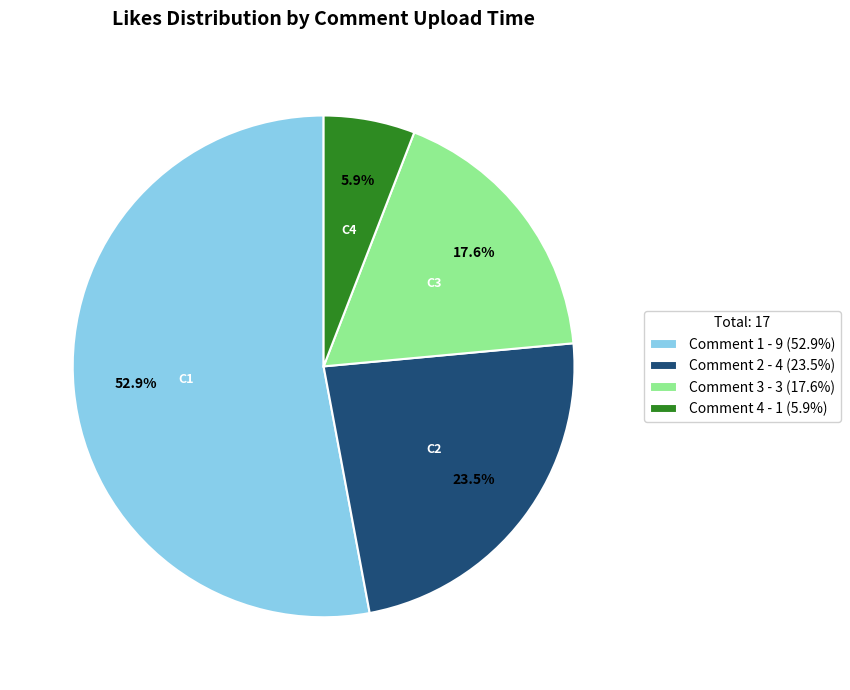

Count the number of slices in the pie.

4